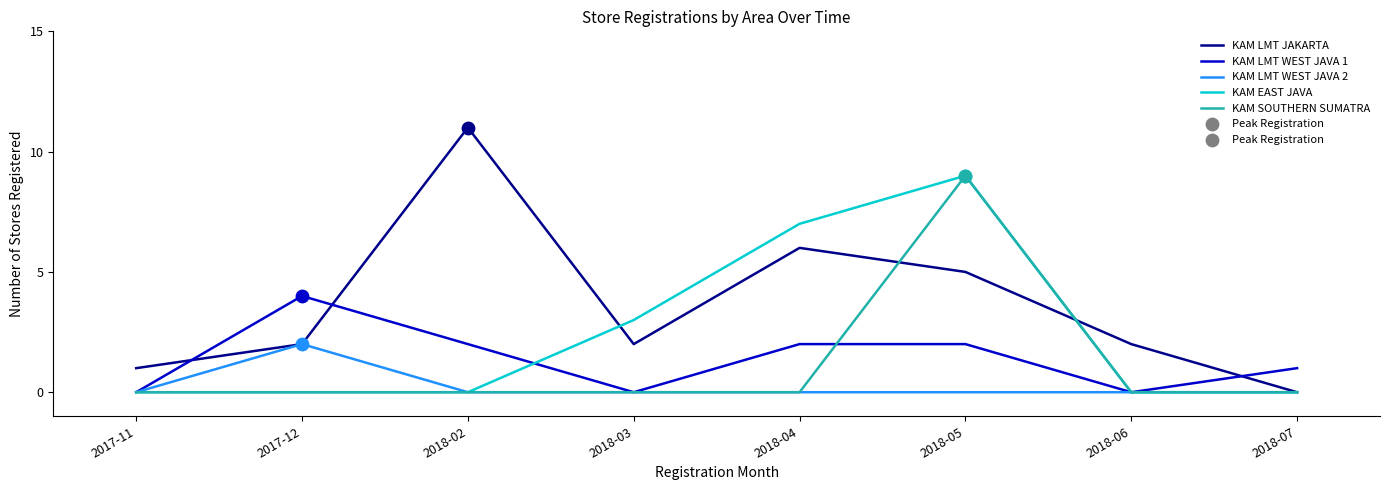

Between 2017-11 and 2017-12, which series saw the biggest shift?

KAM LMT WEST JAVA 1